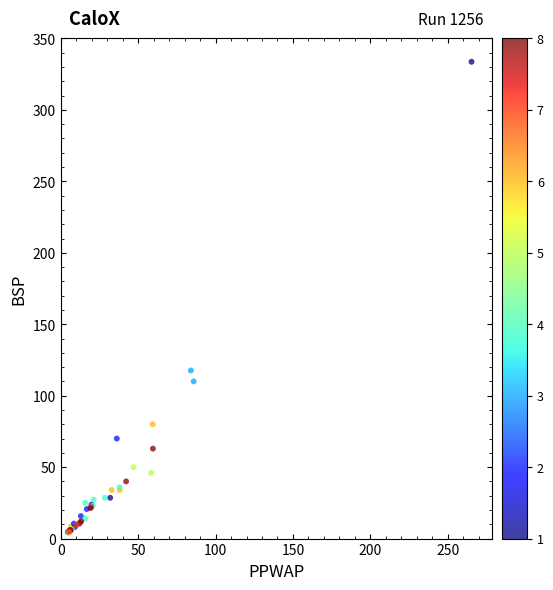

What Y value in the scatter plot is closest to 168?

117.7